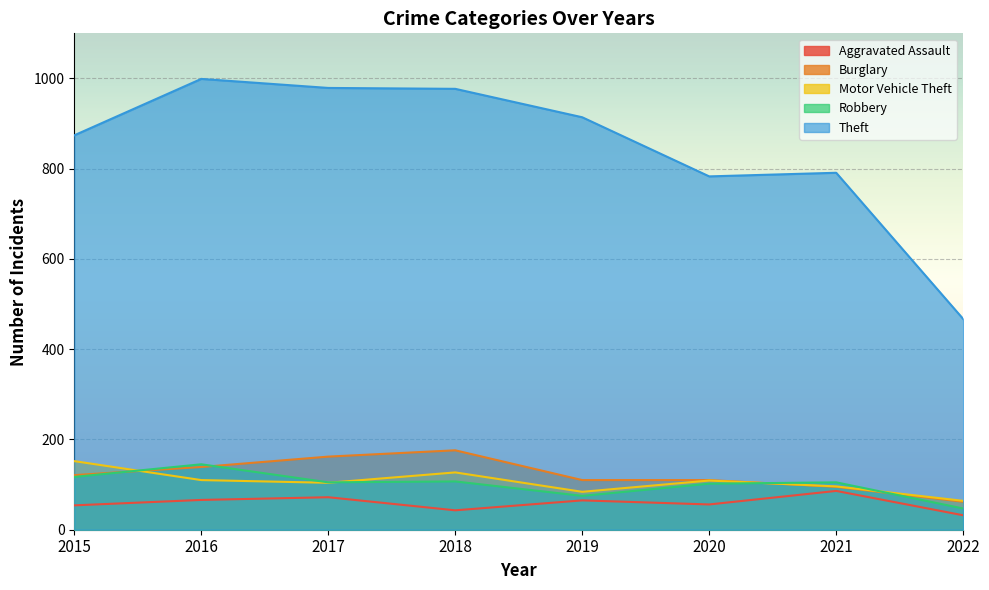

True or false: Robbery has a value of 145 at 2016.

True